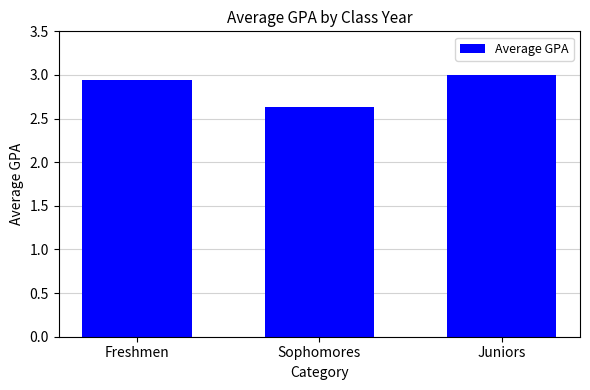

True or false: the data shows 3.0 at Juniors.

True